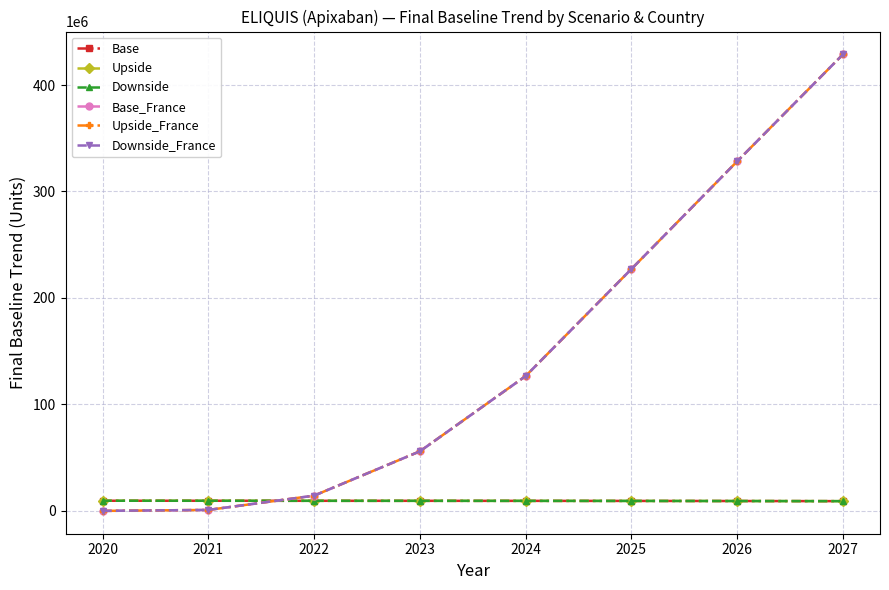

List the labels in order of Downside value, largest first.

2020, 2021, 2022, 2023, 2024, 2025, 2026, 2027